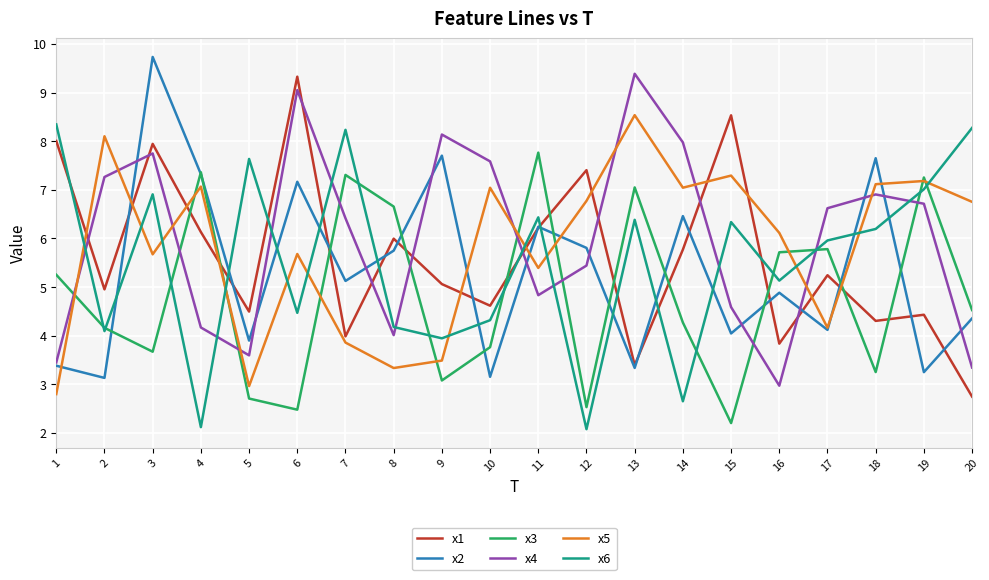

What are all the series names shown in the legend?

x1, x2, x3, x4, x5, x6